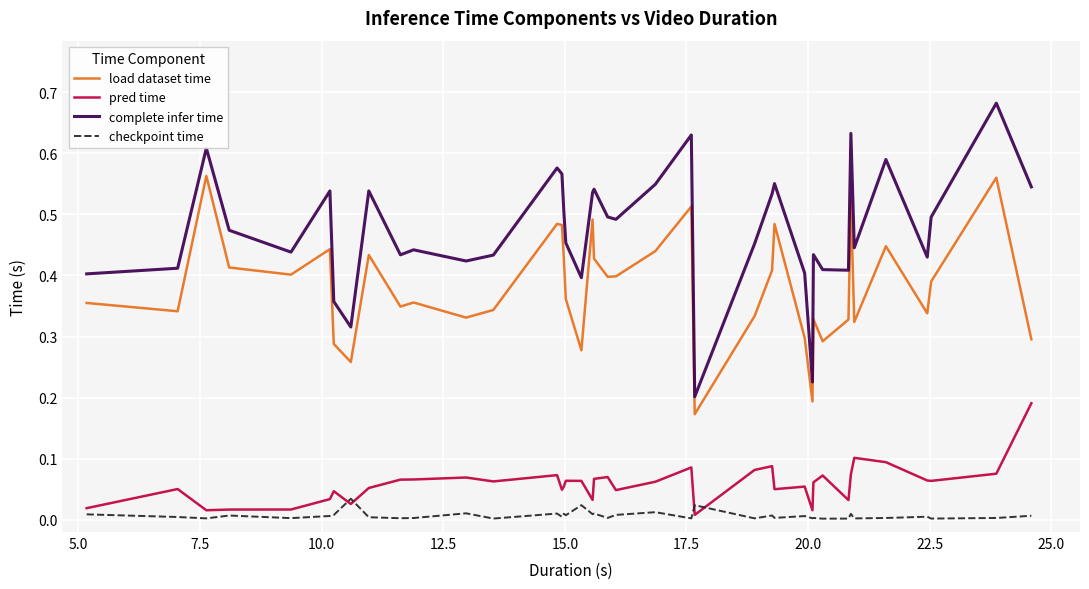

Rank the series by their maximum value, from lowest to highest.

checkpoint time, pred time, load dataset time, complete infer time